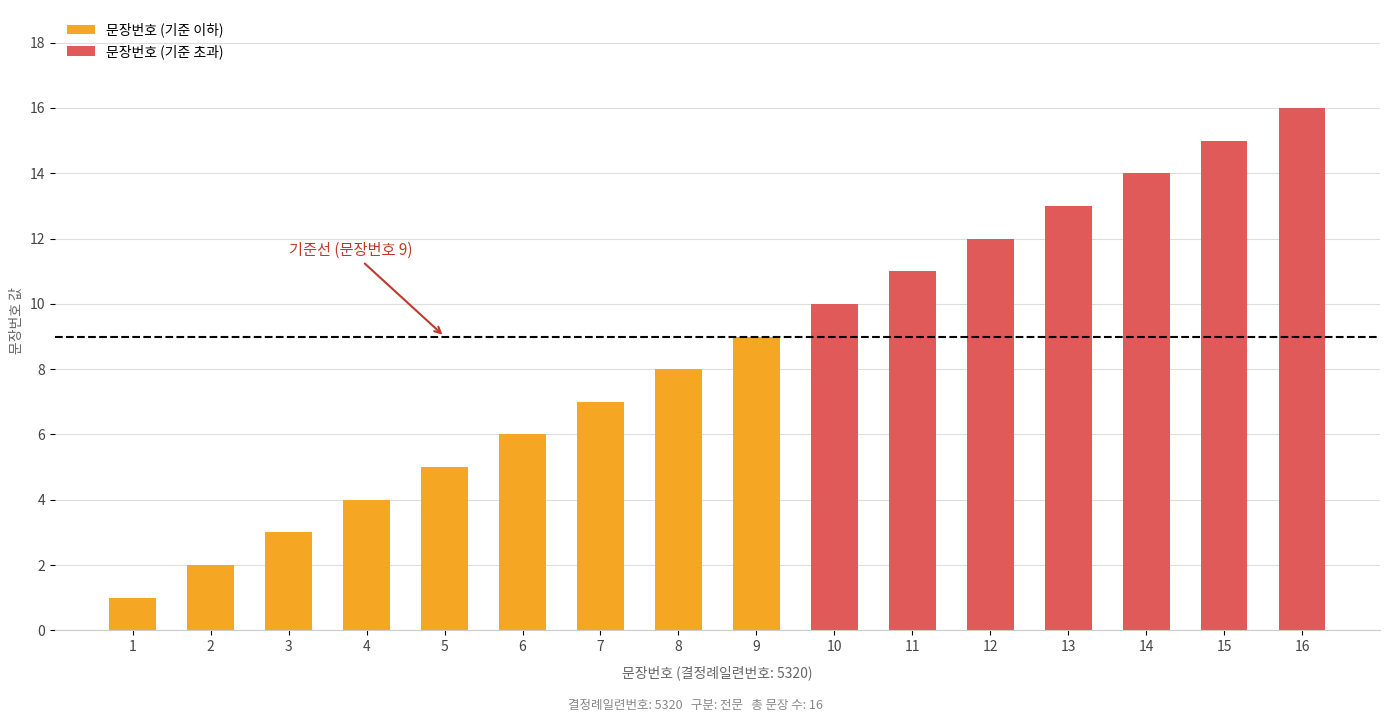

Reading left to right, extract all data points from this chart.

1=1	2=2	3=3	4=4	5=5	6=6	7=7	8=8	9=9	10=10	11=11	12=12	13=13	14=14	15=15	16=16